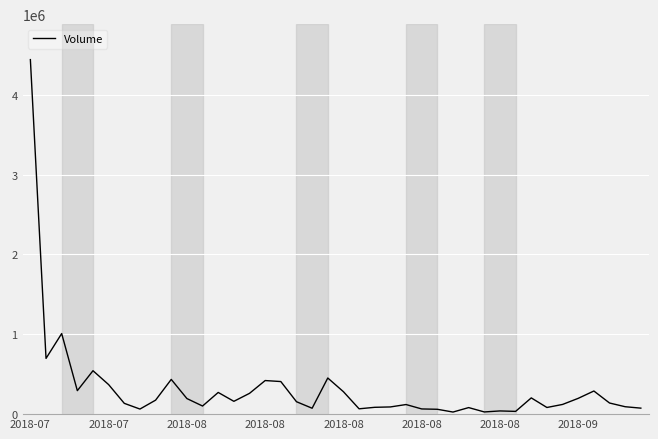

What is the difference between the maximum and minimum values?

4412000